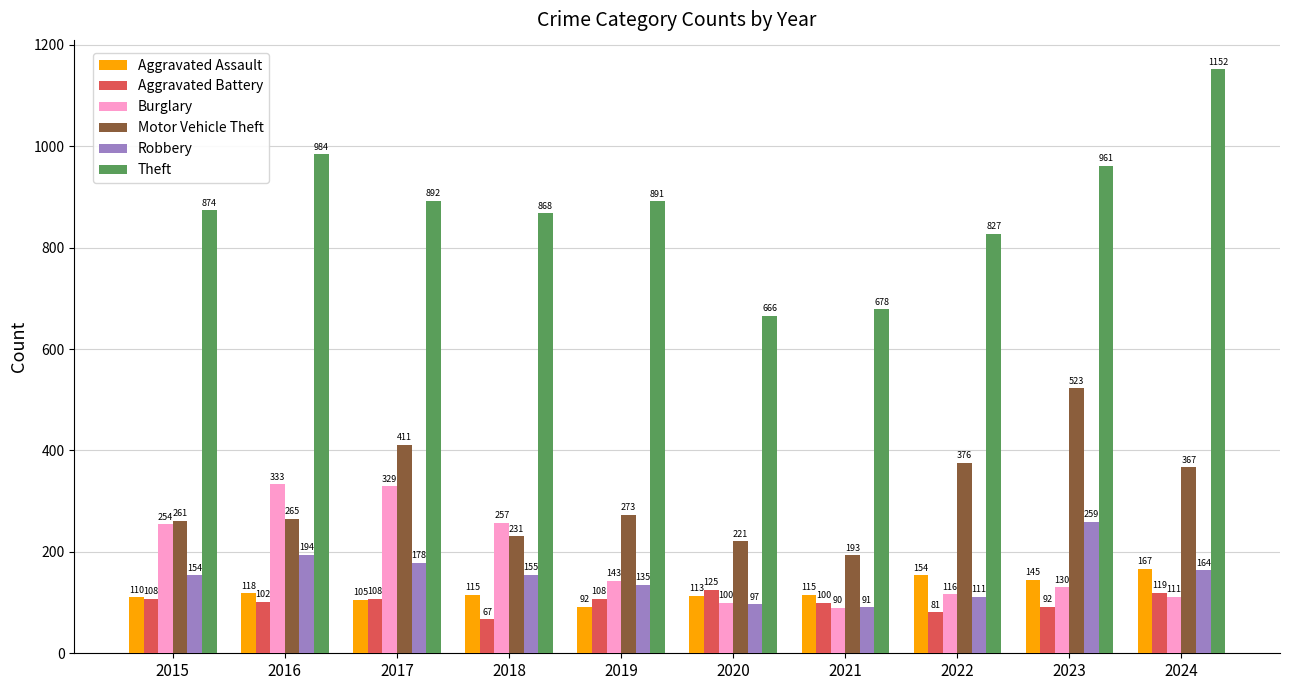

Where is Motor Vehicle Theft nearest to the value 358?

2024